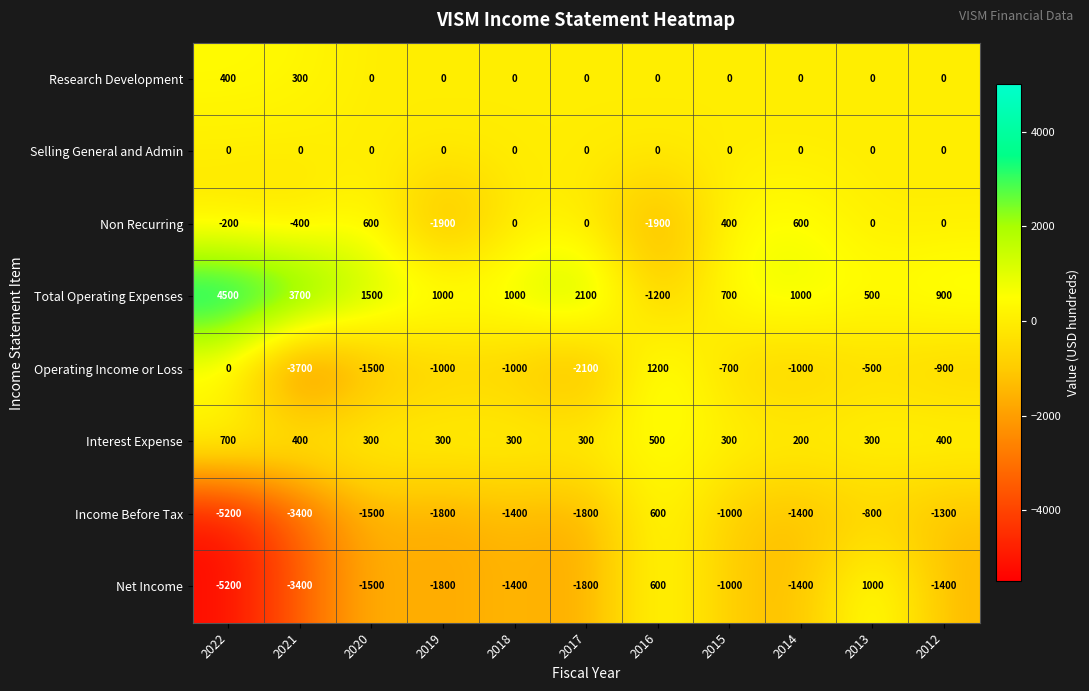

What is the difference between the maximum and minimum values in the Total Operating Expenses series?

5700